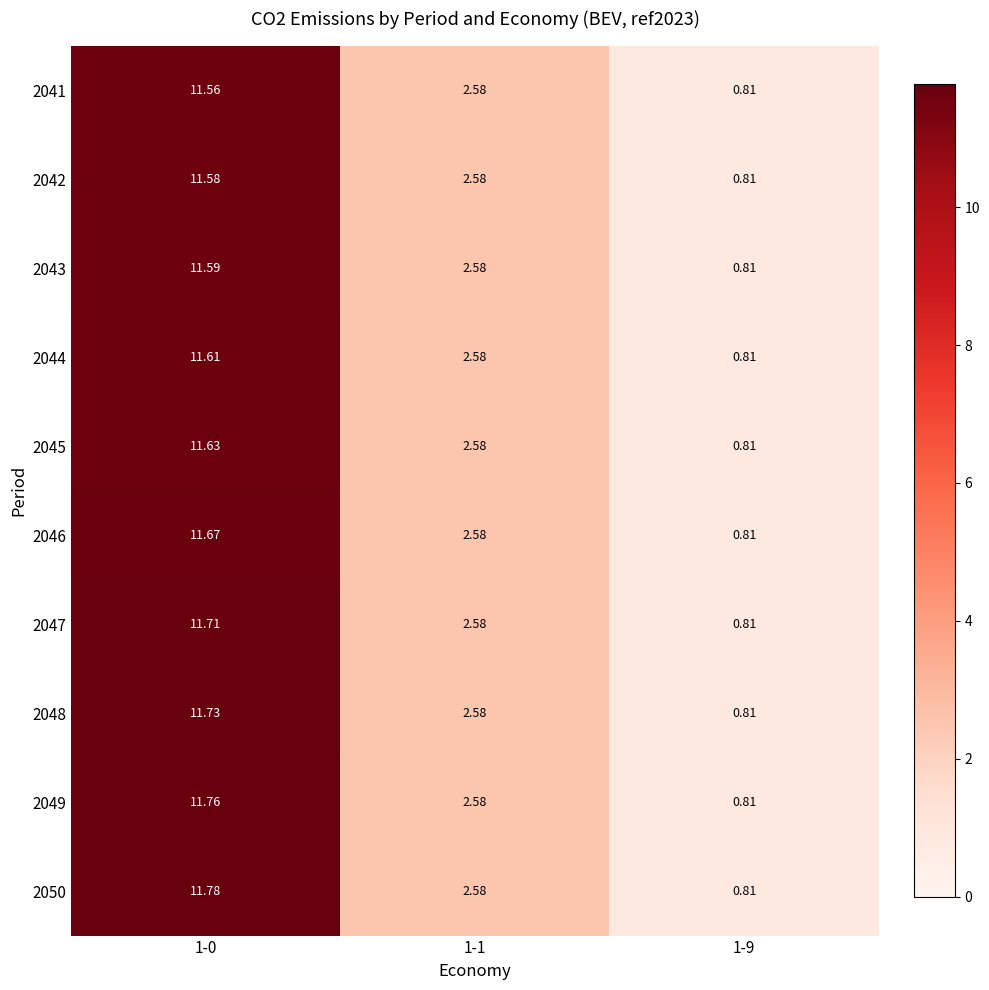

Is the value of 2045 at 1-0 greater than the value of 2042 at 1-9?

Yes